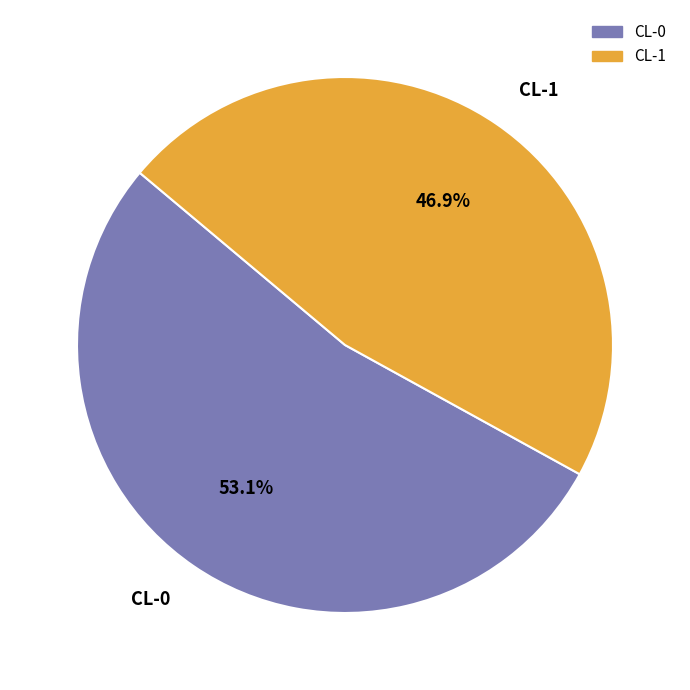

Which category has the smallest portion of the pie?

CL-1